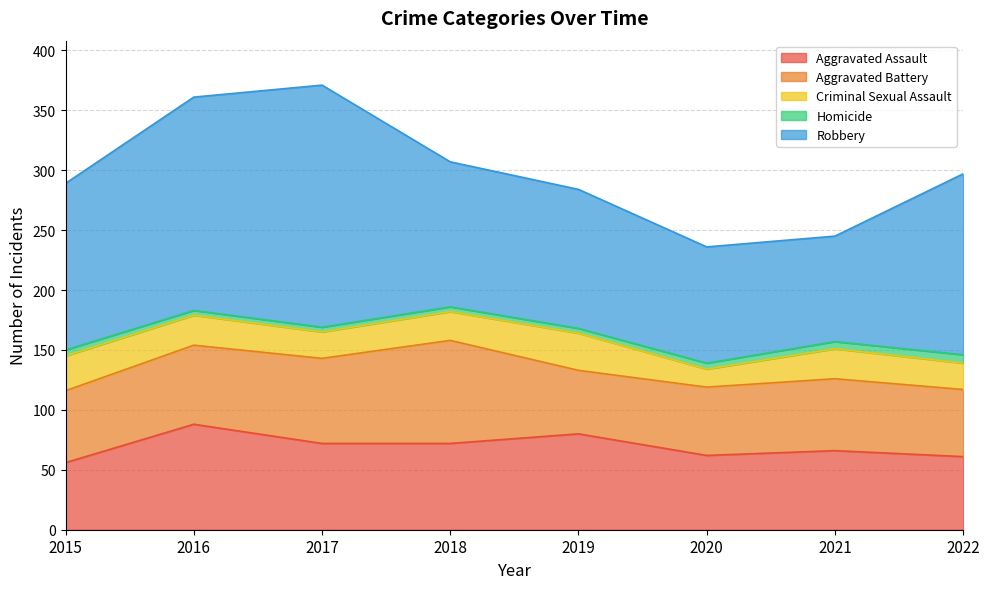

Which category has the lowest value across all series?

2016